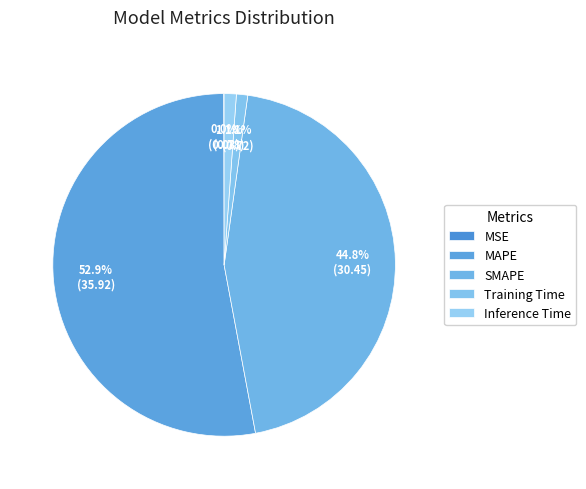

How many segments does this pie chart have?

5